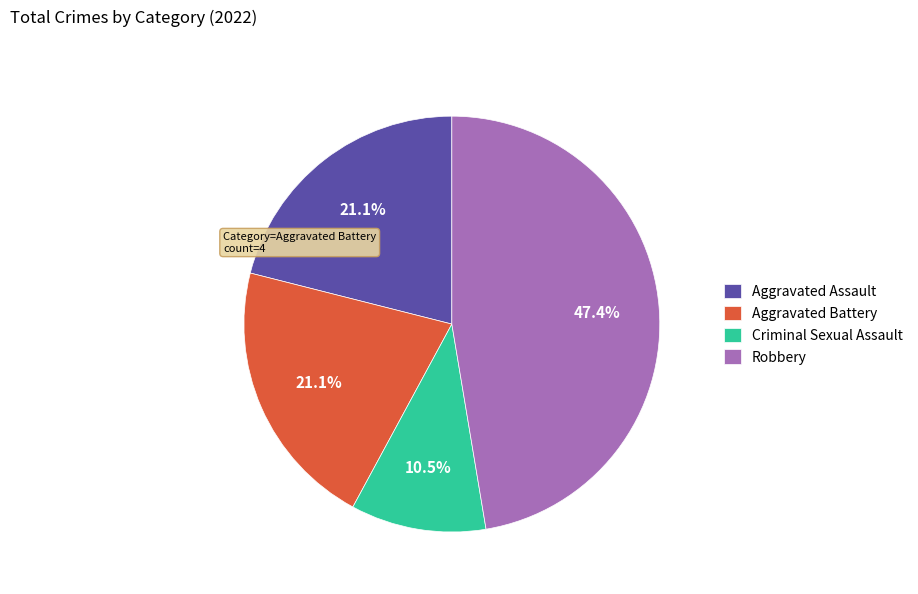

To the nearest percent, what portion does Aggravated Battery represent?

21%